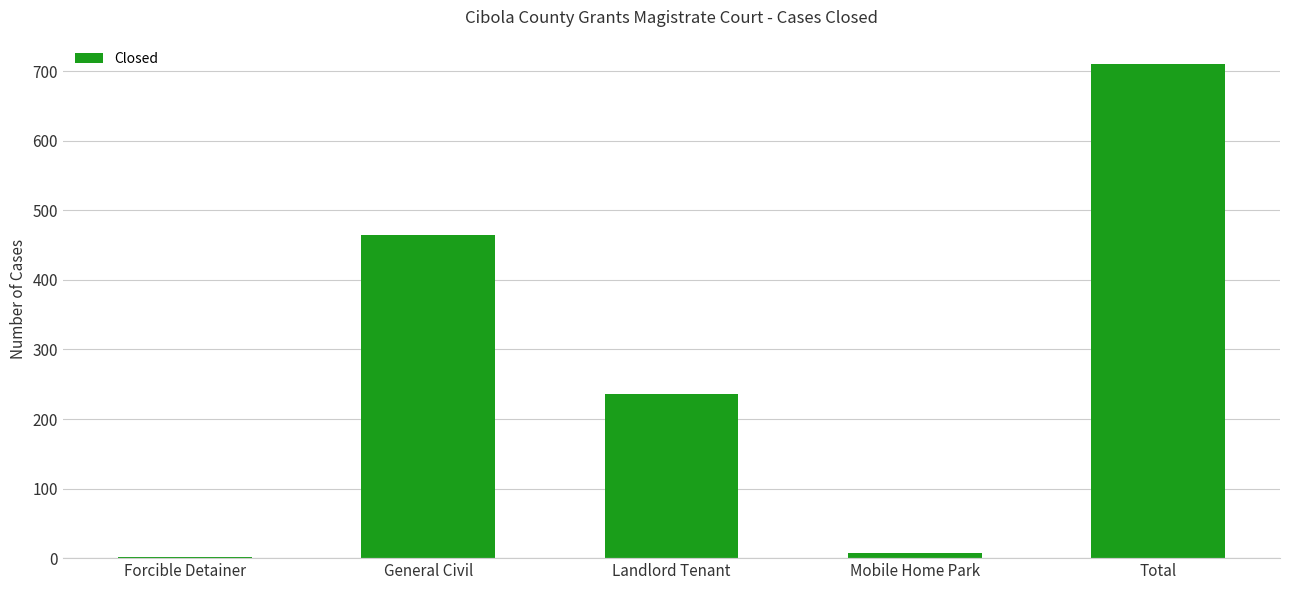

At which label does the data first exceed 236?

General Civil